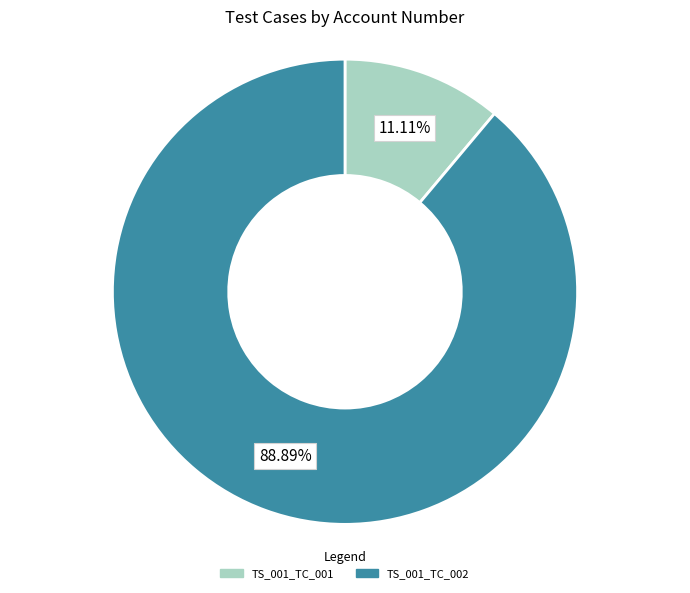

To the nearest percent, what is the difference between the largest and smallest slice percentages?

78%